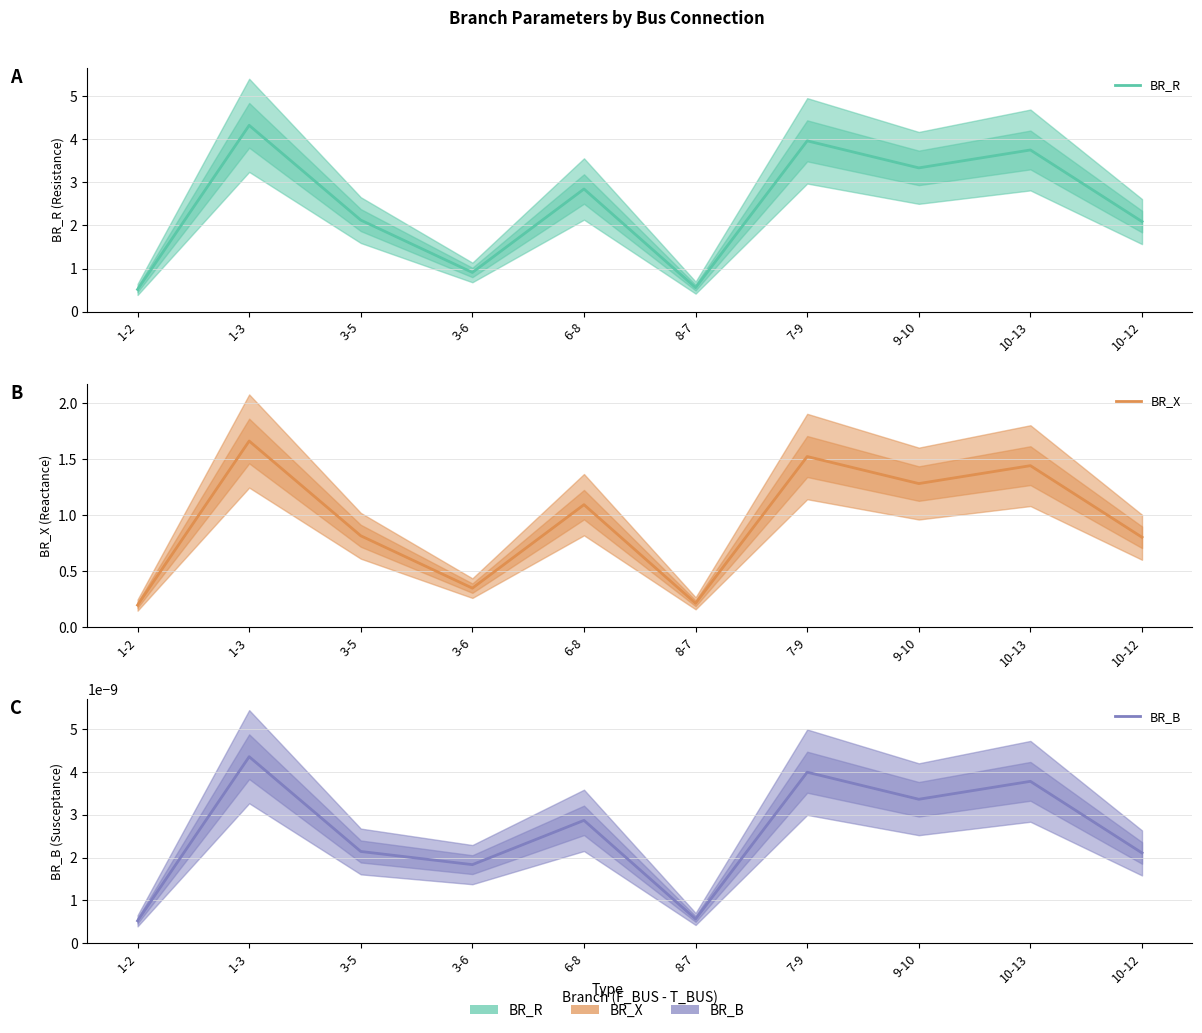

Which series changed the most between 3-6 and 9-10?

BR_R